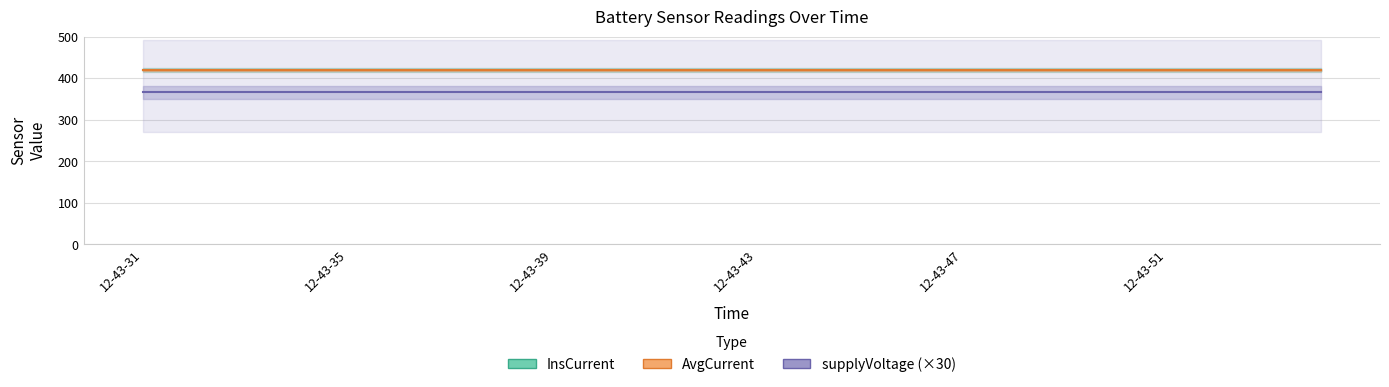

What position from the left is 7?

8